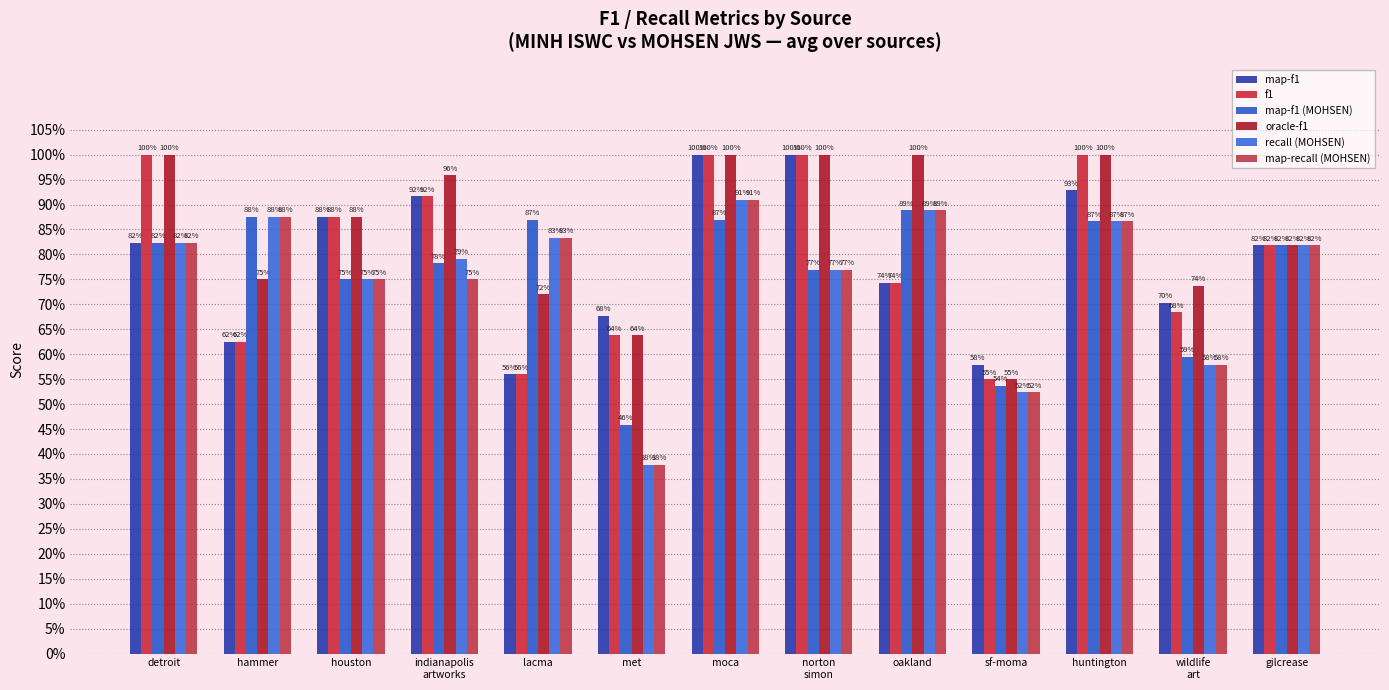

Does the chart contain stacked bars?

No